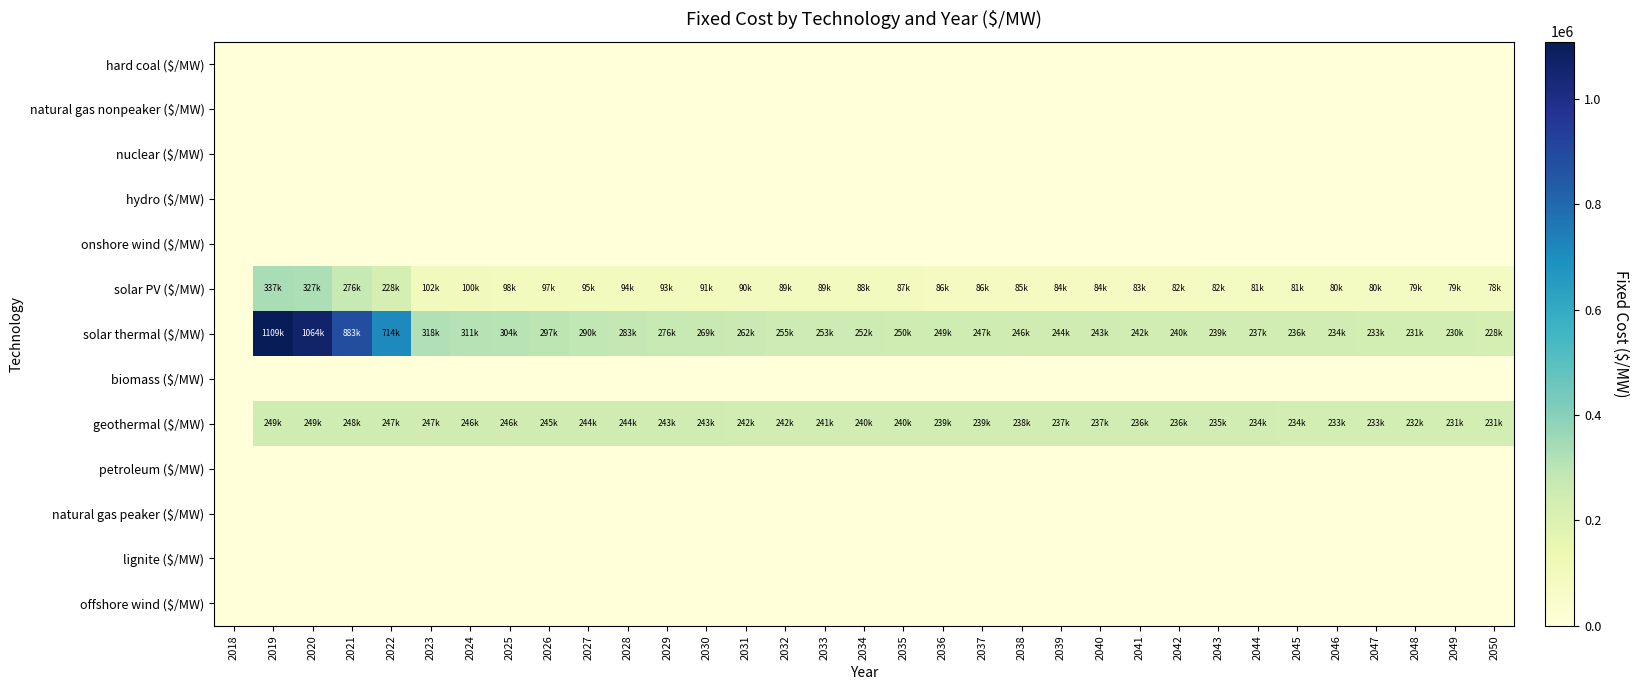

At which category is the sum across all series the highest?

2019